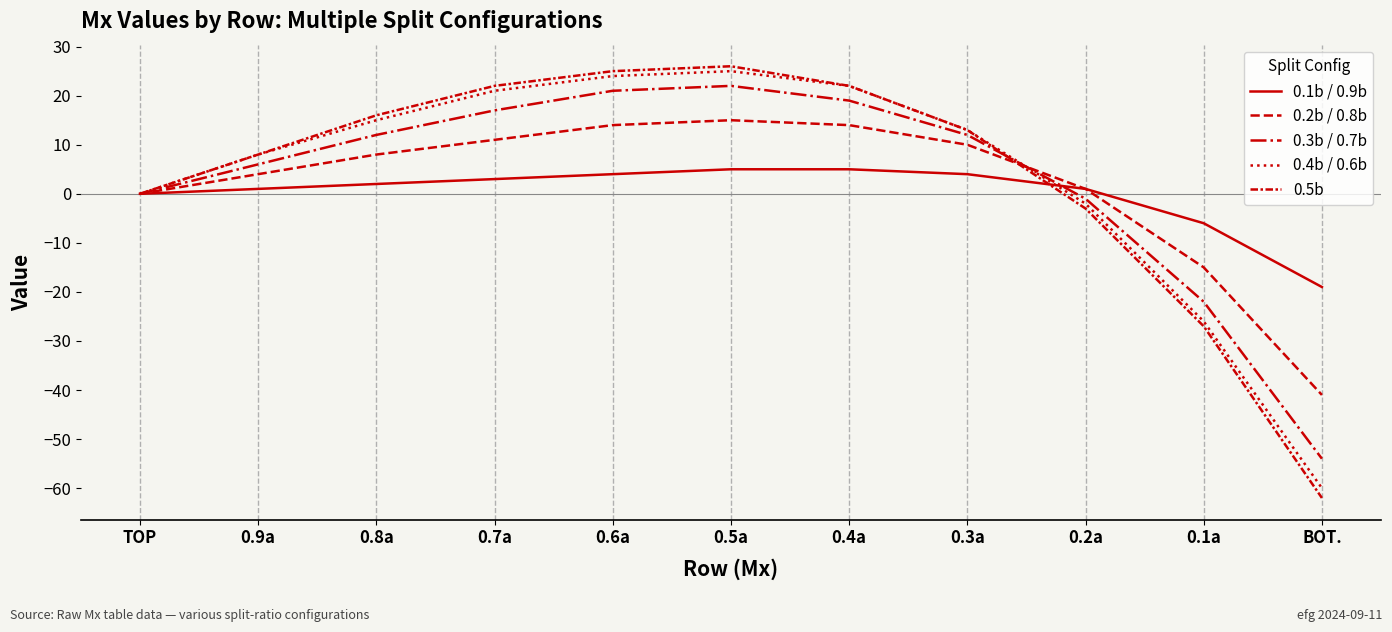

Where does the 0.2b / 0.8b series first go above 8?

0.7a